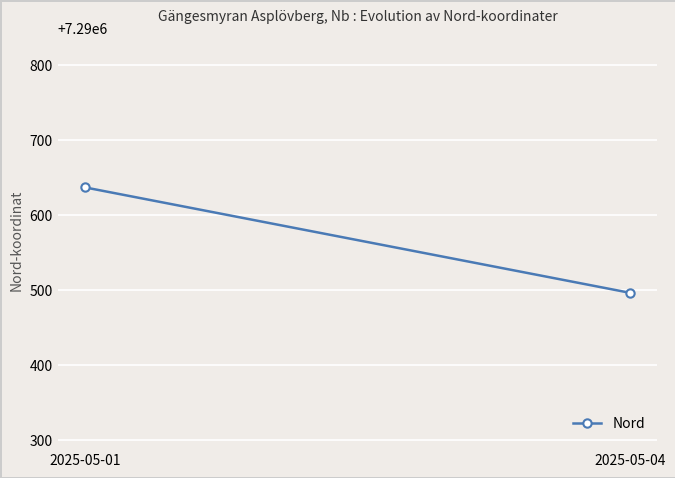

What is the difference between the maximum and minimum values?

140.5